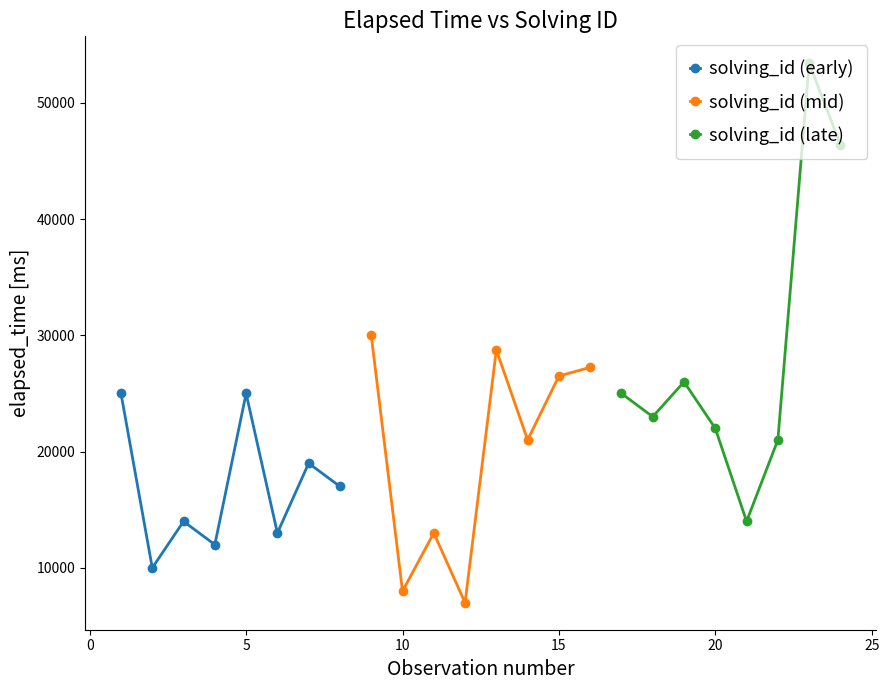

True or false: solving_id (mid) and solving_id (early) intersect in this chart.

True